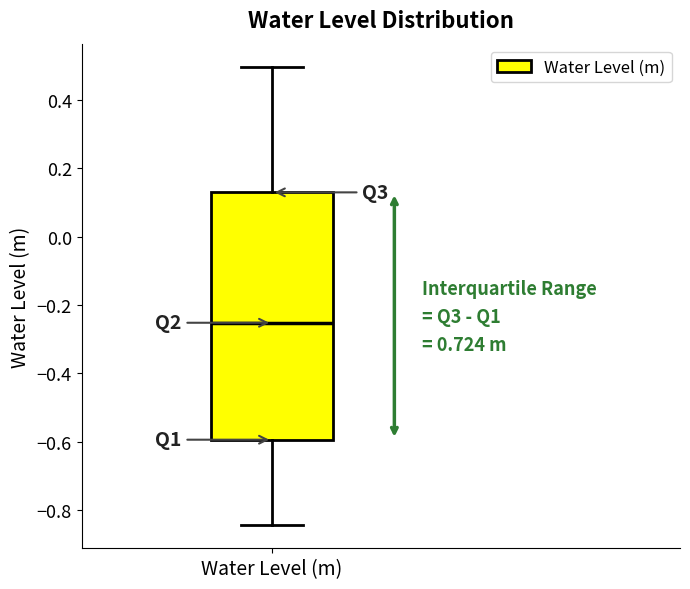

Read this box plot against the y-axis: the position of the median line, the range covered by the box, and the ends of both whiskers. The values are not printed on the chart, so give them approximately, as read against the axis.

median -0.26, box -0.60 to 0.12, whiskers -0.84 to 0.50